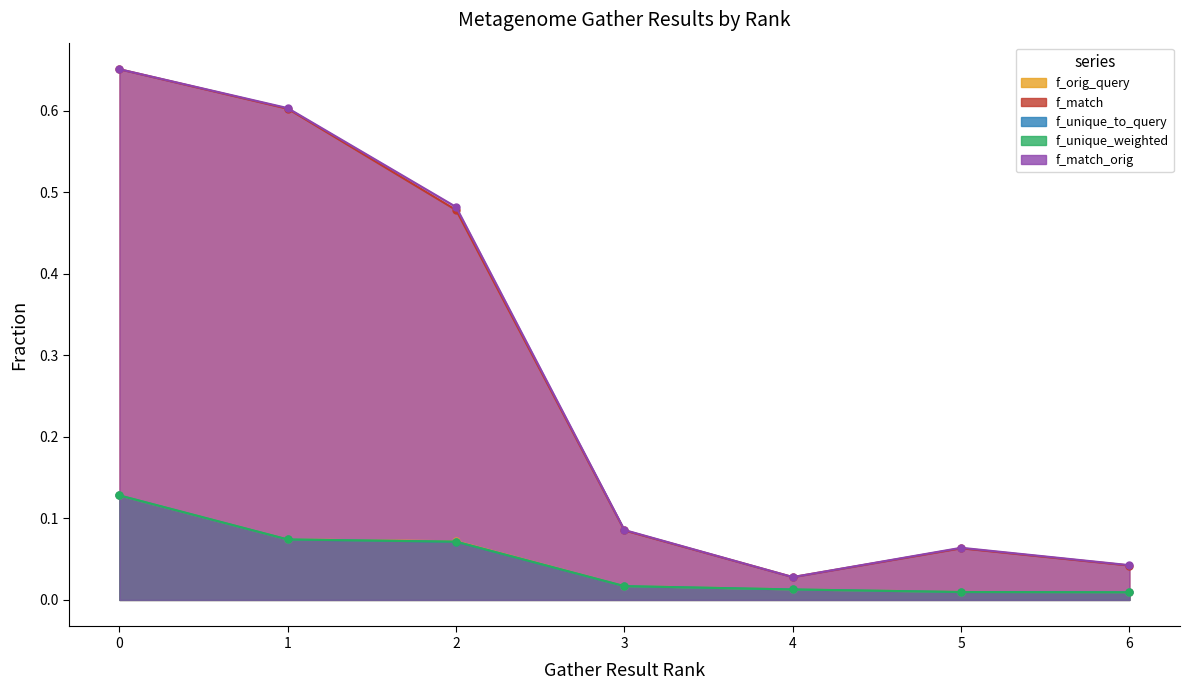

Reading right to left, what are all the values shown in this chart?

f_orig_query: 0.0	0.0	0.0	0.0	0.1	0.1	0.1
f_match: 0.0	0.1	0.0	0.1	0.5	0.6	0.7
f_unique_to_query: 0.0	0.0	0.0	0.0	0.1	0.1	0.1
f_unique_weighted: 0.0	0.0	0.0	0.0	0.1	0.1	0.1
f_match_orig: 0.0	0.1	0.0	0.1	0.5	0.6	0.7